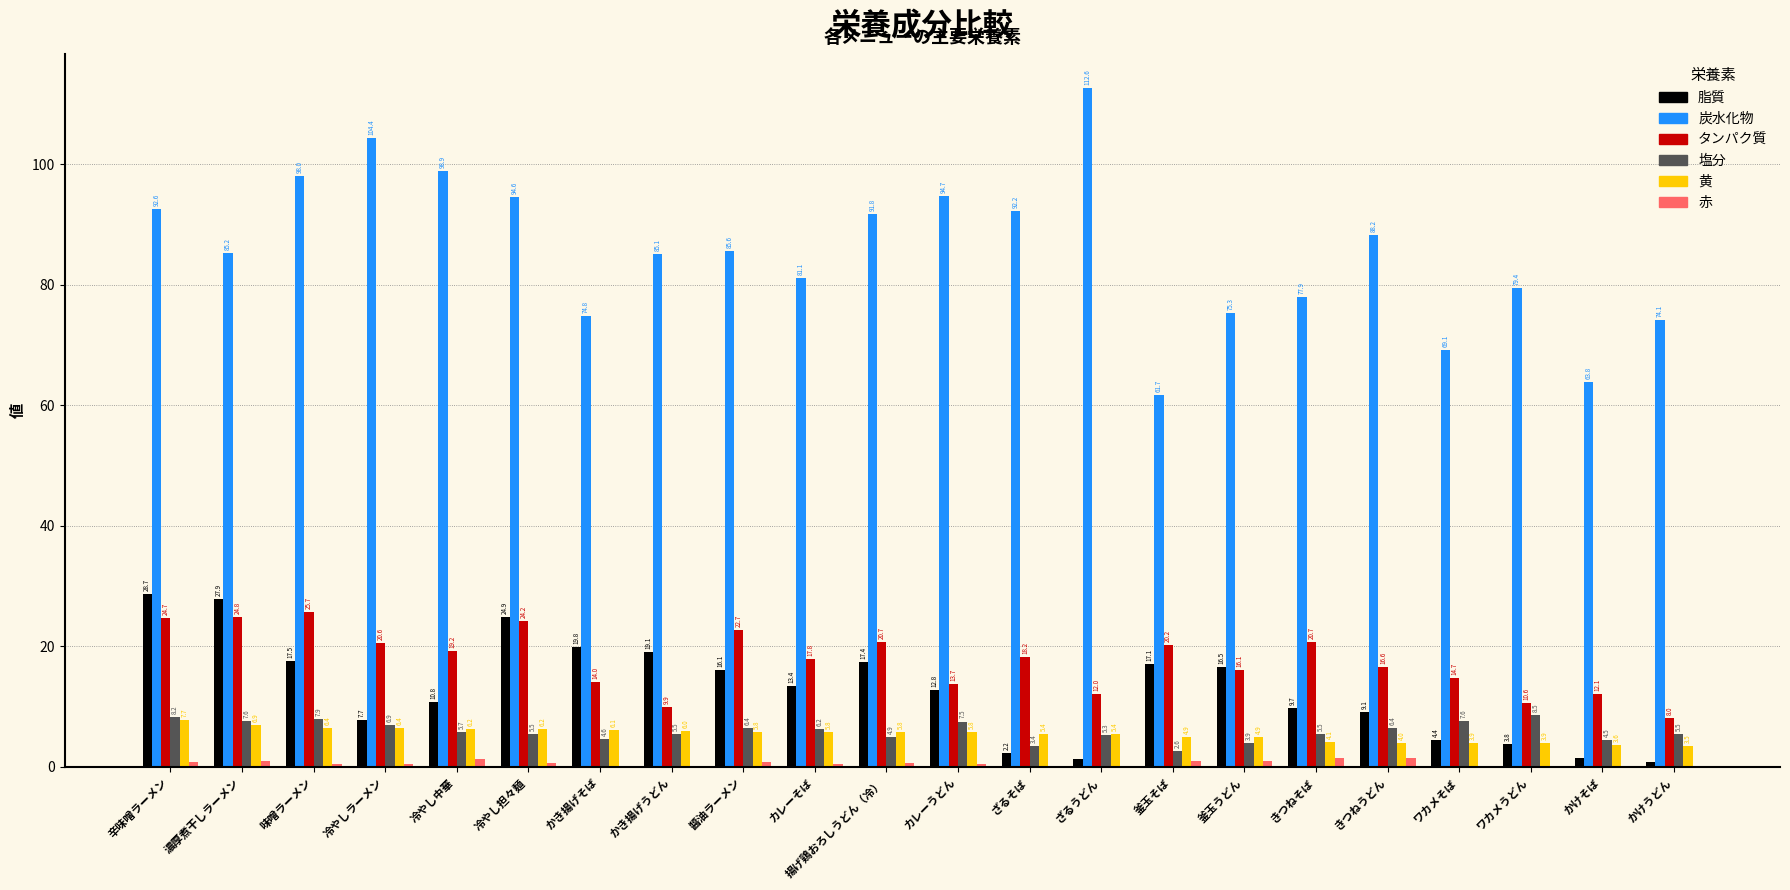

How many groups of bars are there?

22